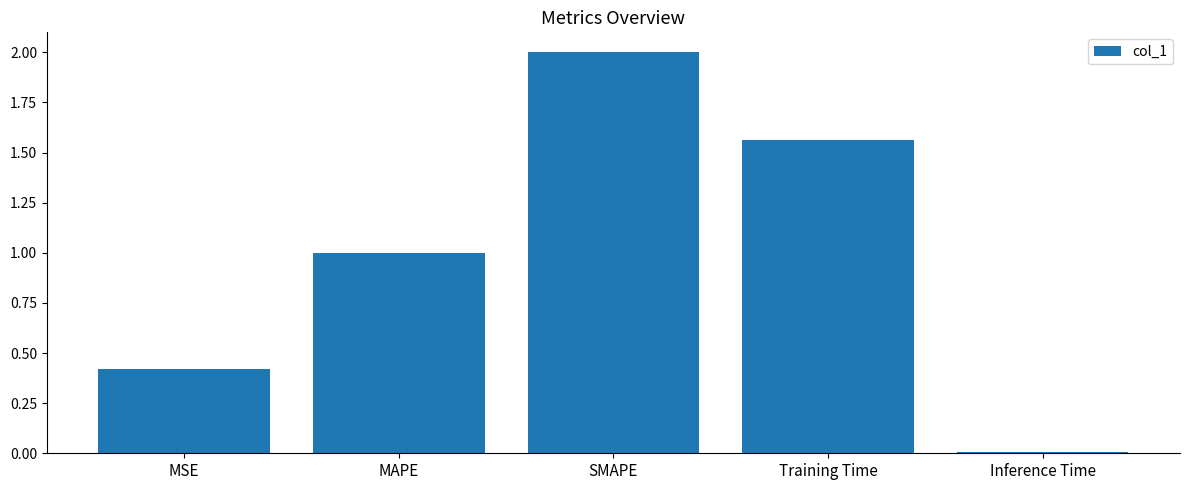

Is it true that the value at MAPE is 1.0?

True